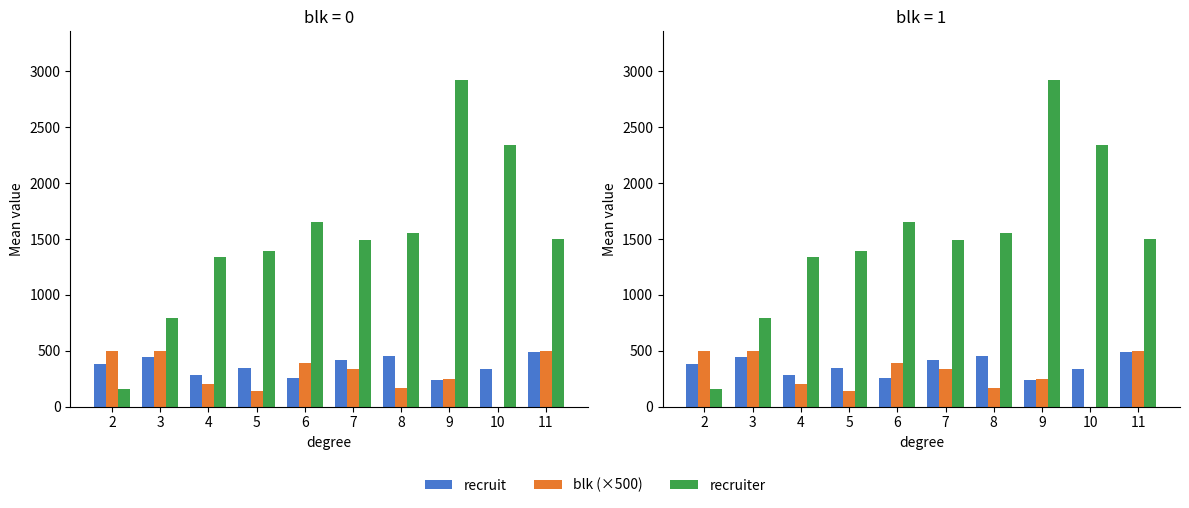

What value does the recruit series have at 4?

282.0